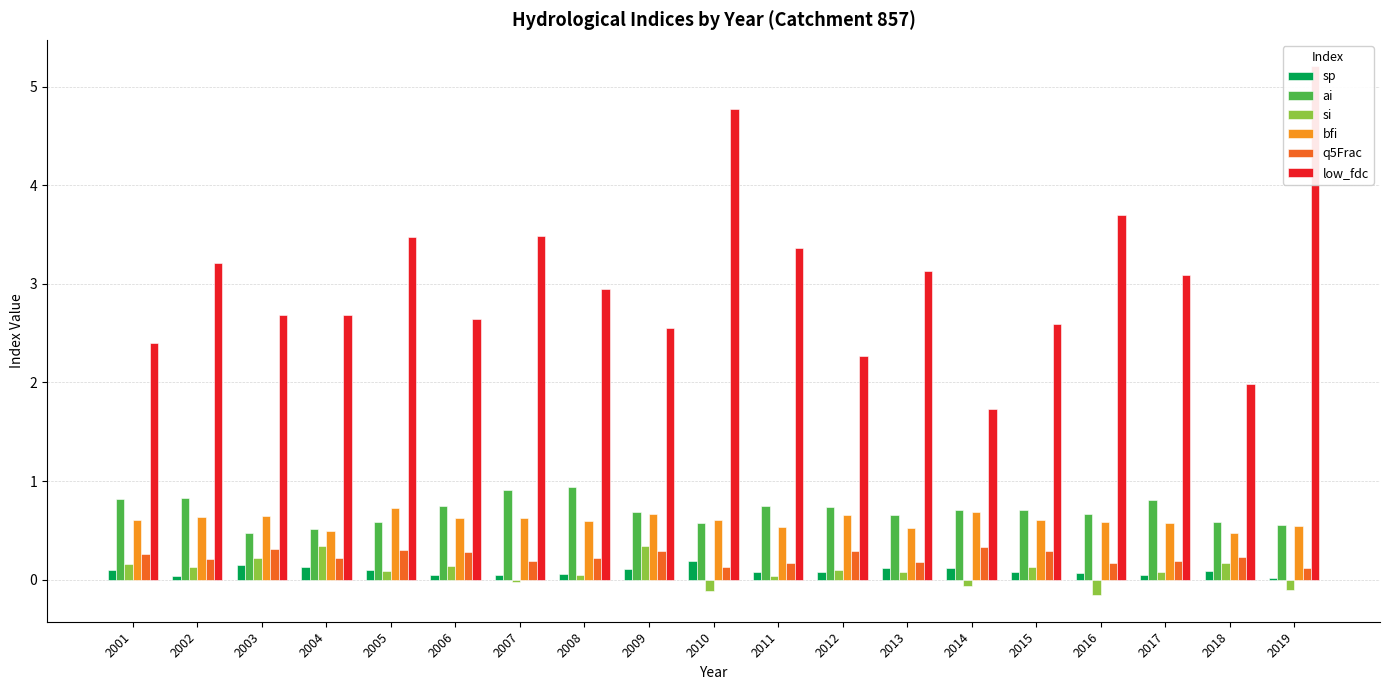

How many bars are there in total?

114